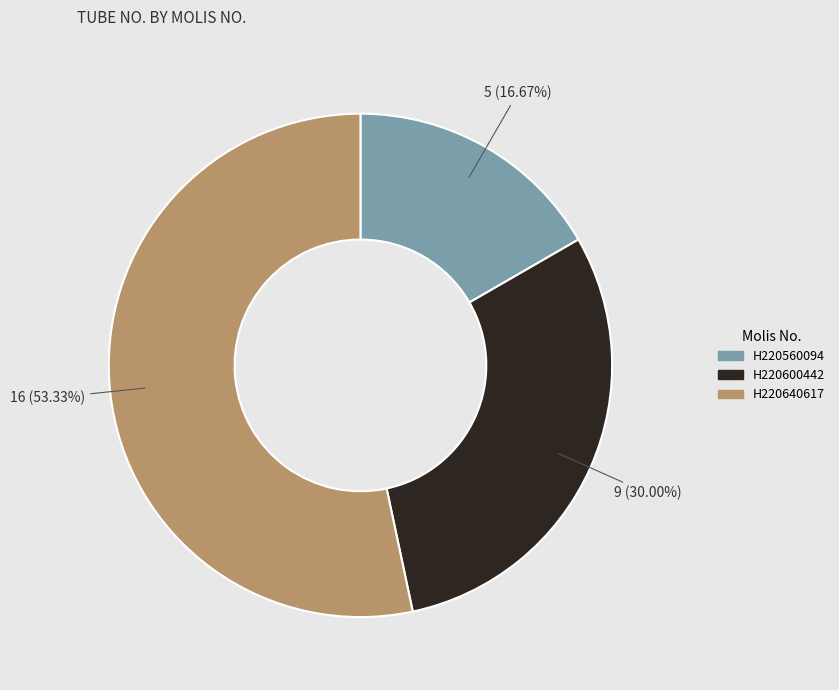

Combined, what portion of the pie is H220640617 and H220600442?

83.3%